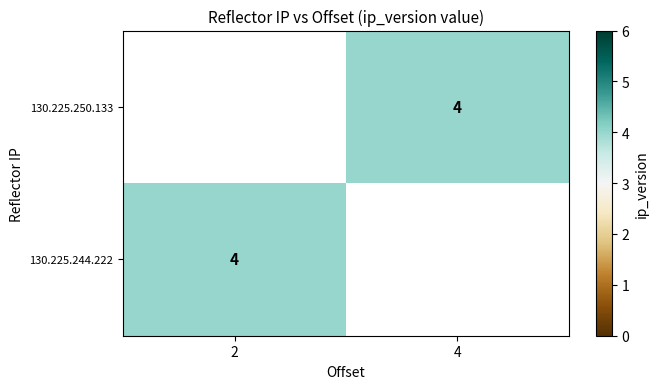

What is the maximum value shown in the chart?

4.0